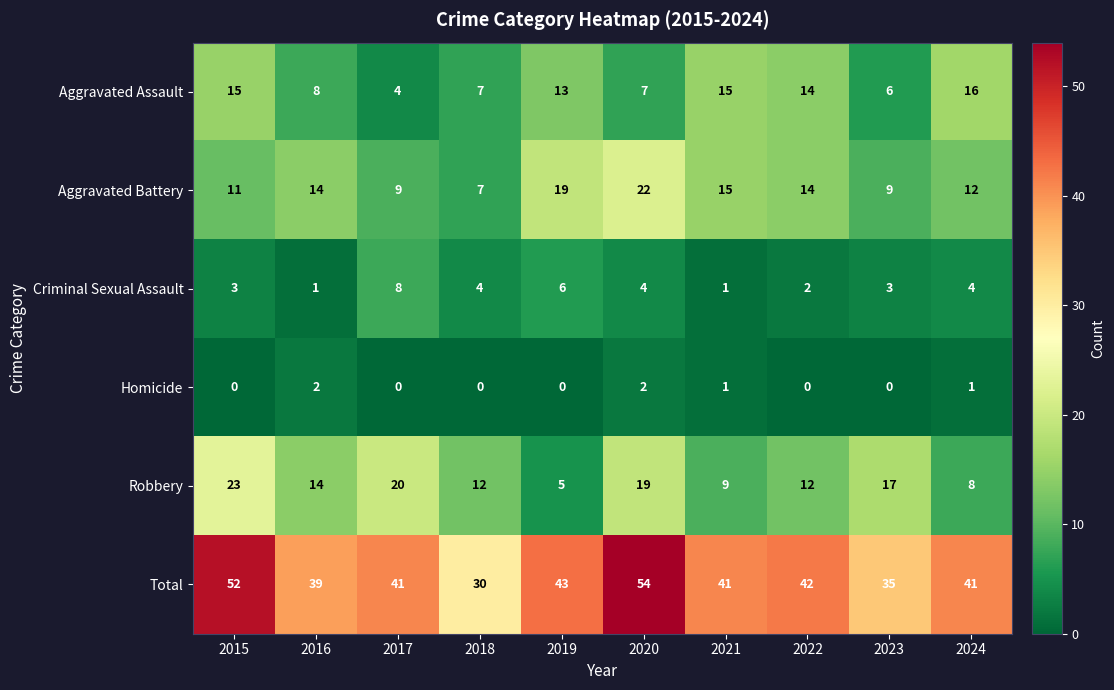

What is the difference between the maximum and minimum values in the Aggravated Battery series?

15